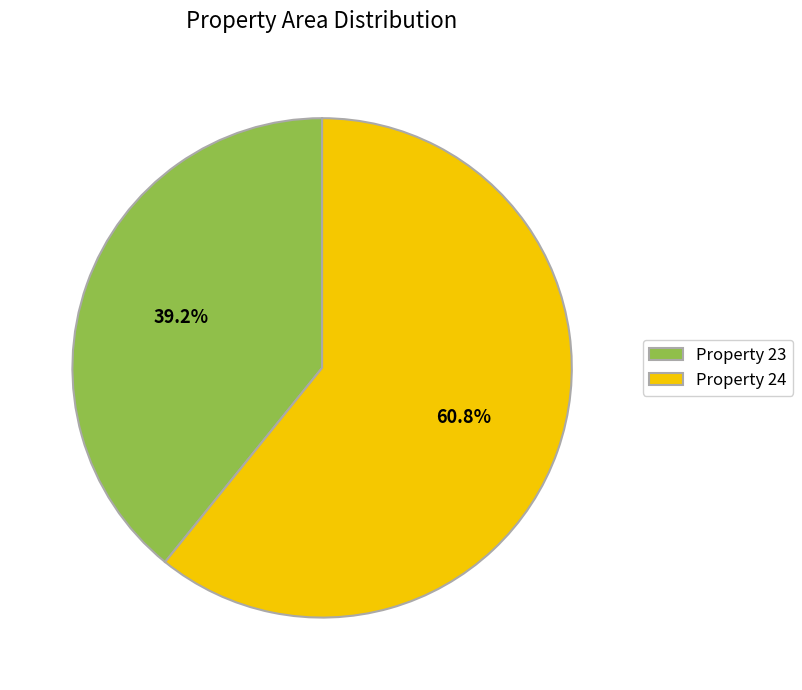

Rank the categories by value from highest to lowest.

Property 24, Property 23